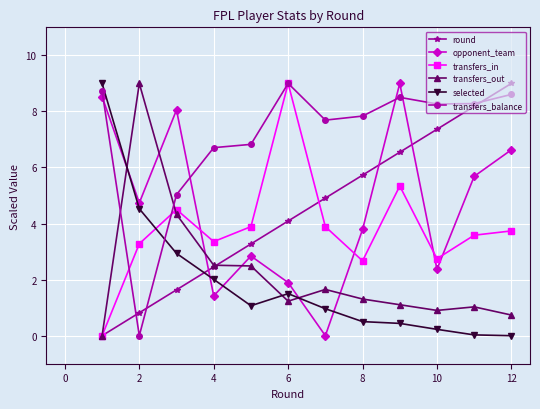

True or false: round has more than 1 points higher than both neighbors.

False